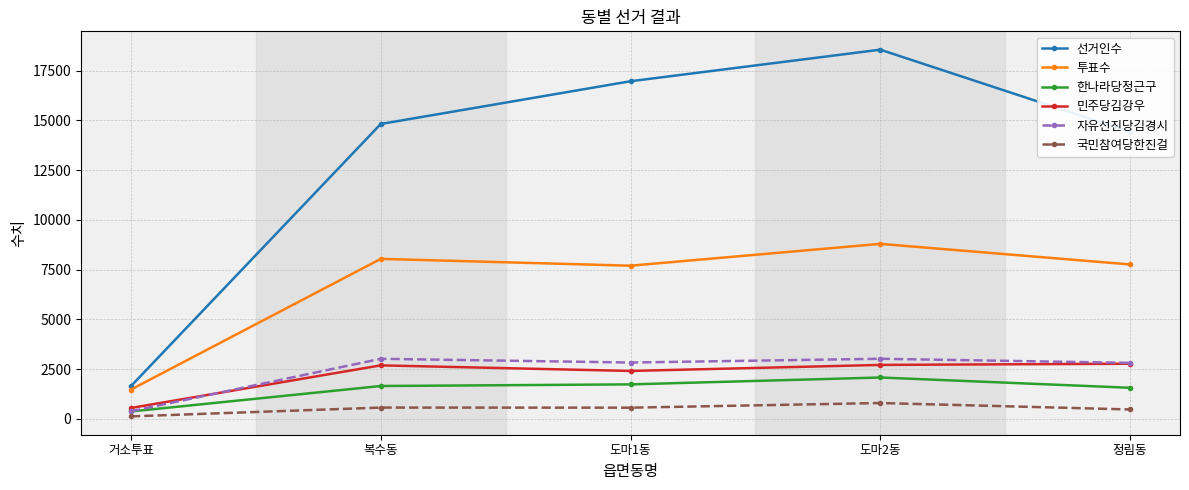

Is it true that 국민참여당한진걸 equals 123 at 거소투표?

True